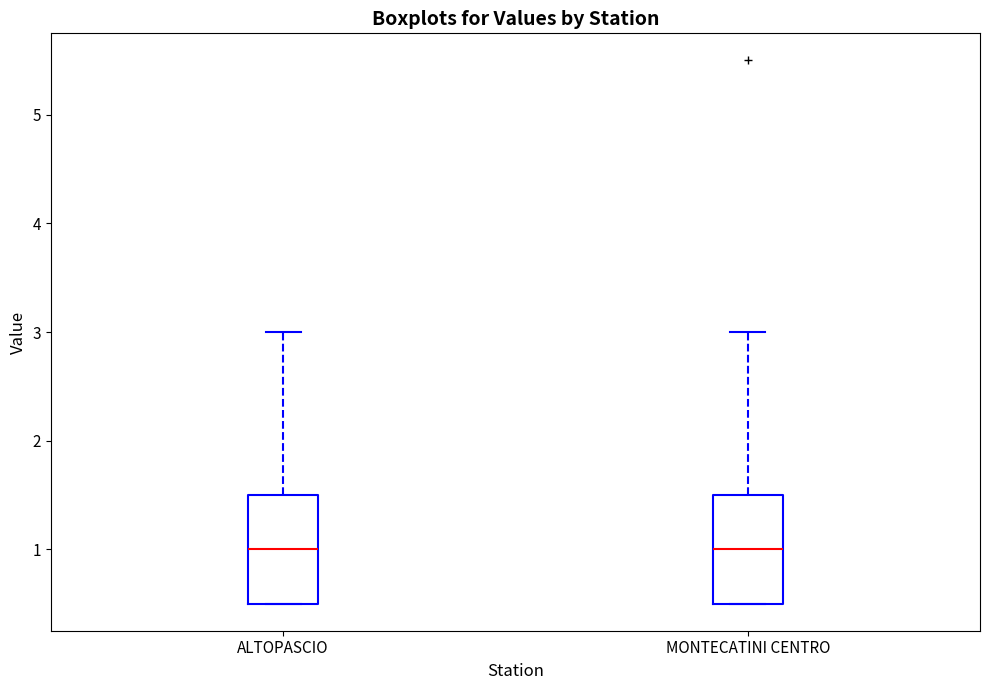

Reading left to right, read every box against the y-axis: the position of its median line, the range the box covers, and the ends of its whiskers. The values are not printed on the chart, so give them approximately, as read against the axis.

ALTOPASCIO: median 1.0, box 0.5 to 1.5, whiskers 0.5 to 3.0
MONTECATINI CENTRO: median 1.0, box 0.5 to 1.5, whiskers 0.5 to 3.0